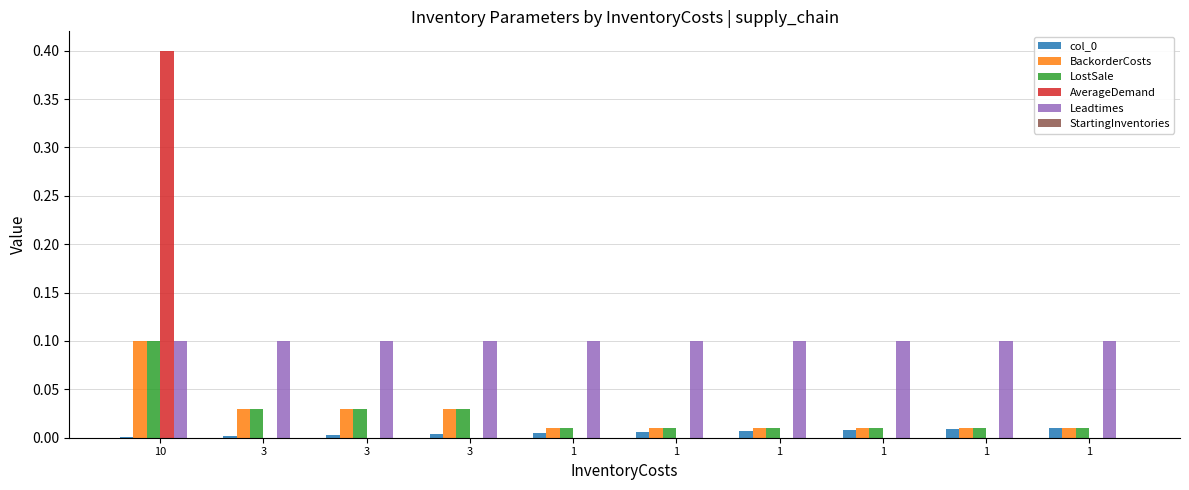

Does the chart contain stacked bars?

No